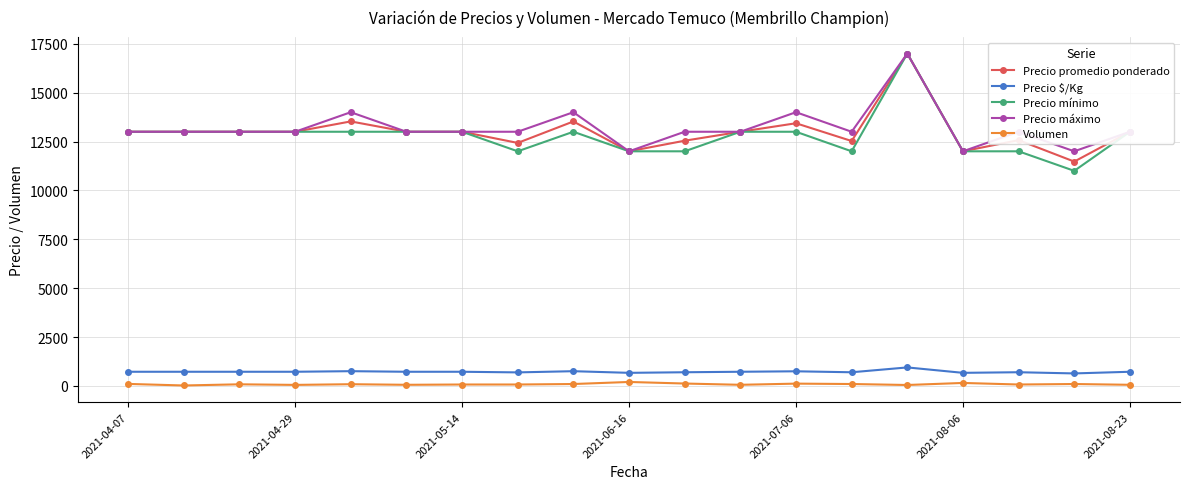

True or false: Precio promedio ponderado and Volumen intersect in this chart.

False